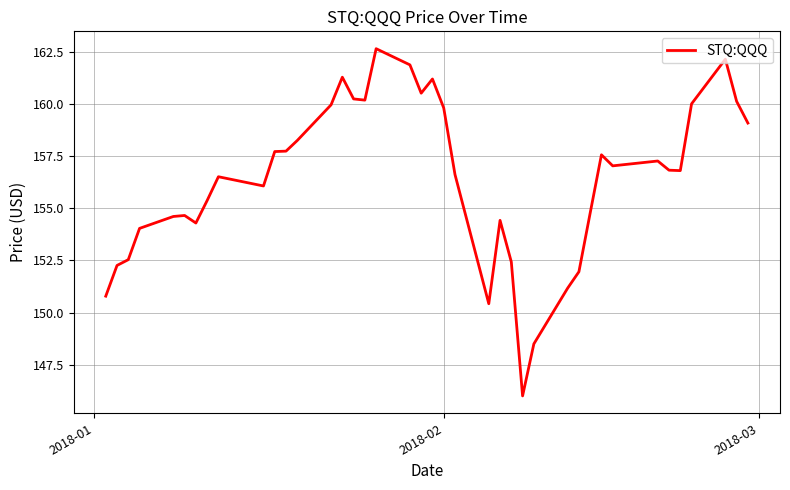

True or false: there are more than 1 points higher than both neighbors.

True